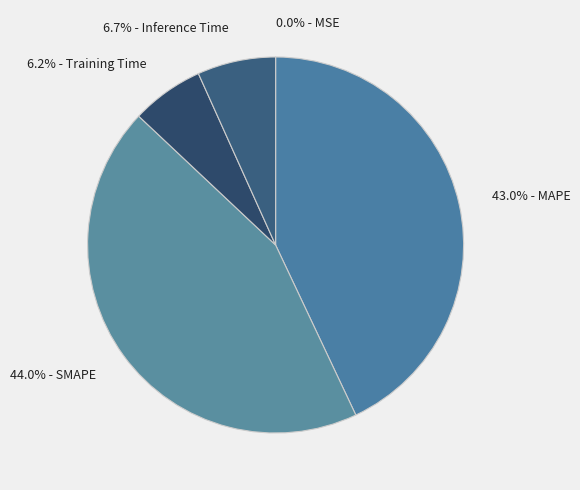

What is the largest slice in the pie chart?

44.0% - SMAPE